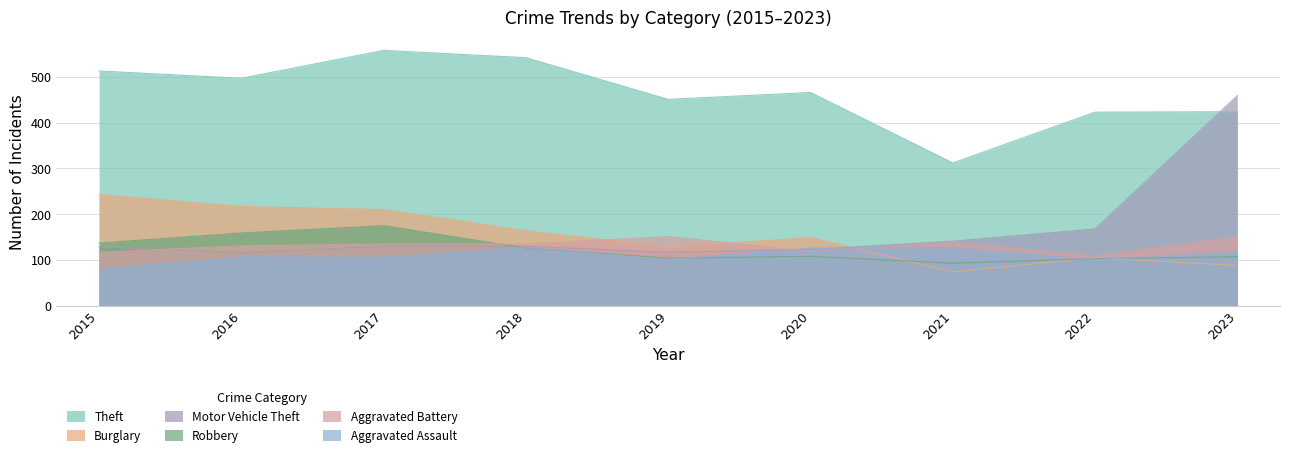

What is the sum of the Aggravated Battery values at 2022 and 2023?

260